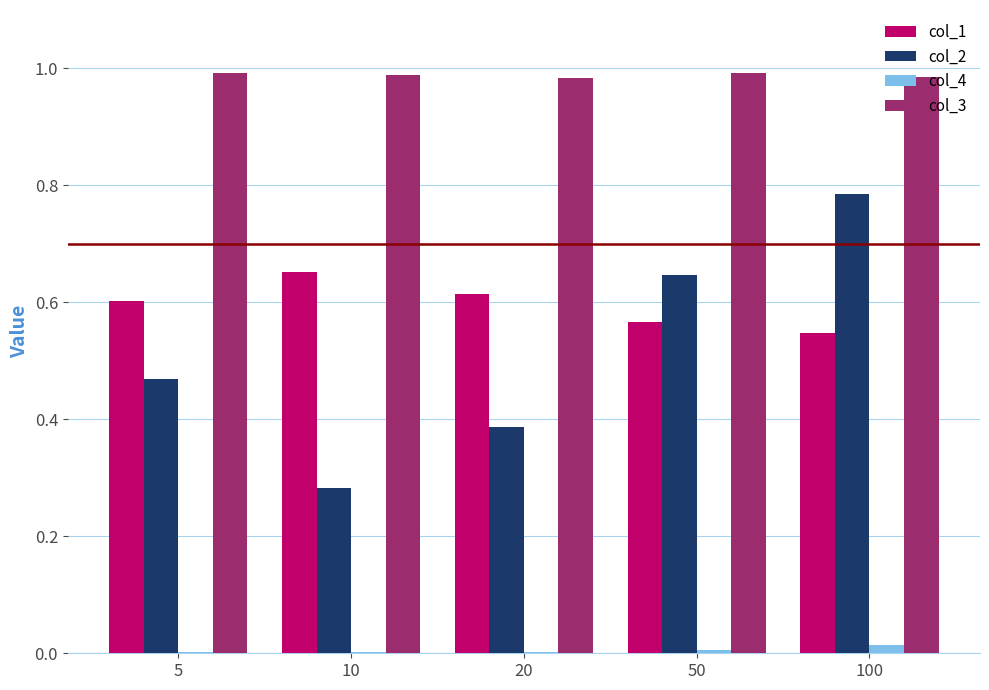

What are all the series names shown in the legend?

col_1, col_2, col_4, col_3